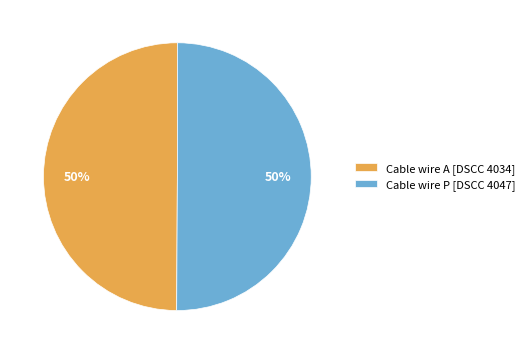

To the nearest percent, what portion does Cable wire A [DSCC 4034] represent?

50%